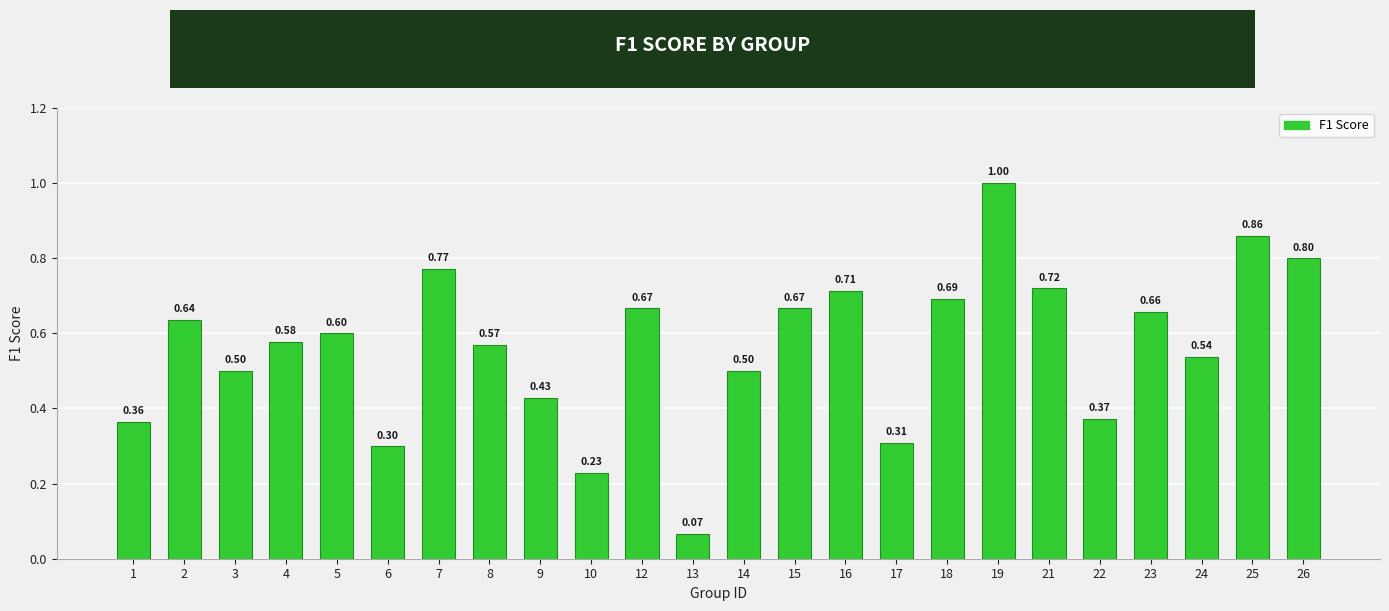

What is the difference between the maximum and second lowest values?

0.8